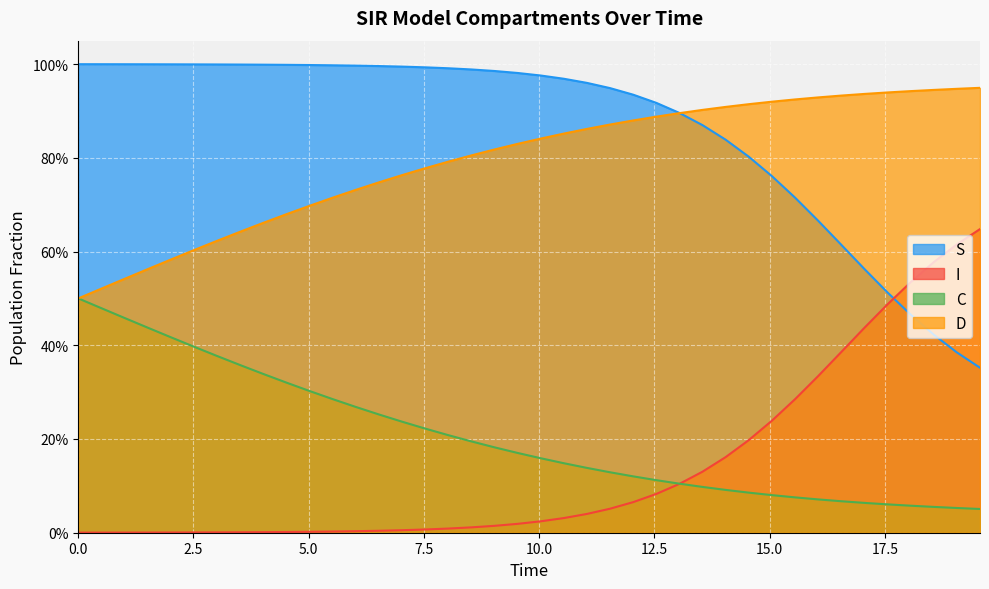

How many lines are shown in the chart?

4